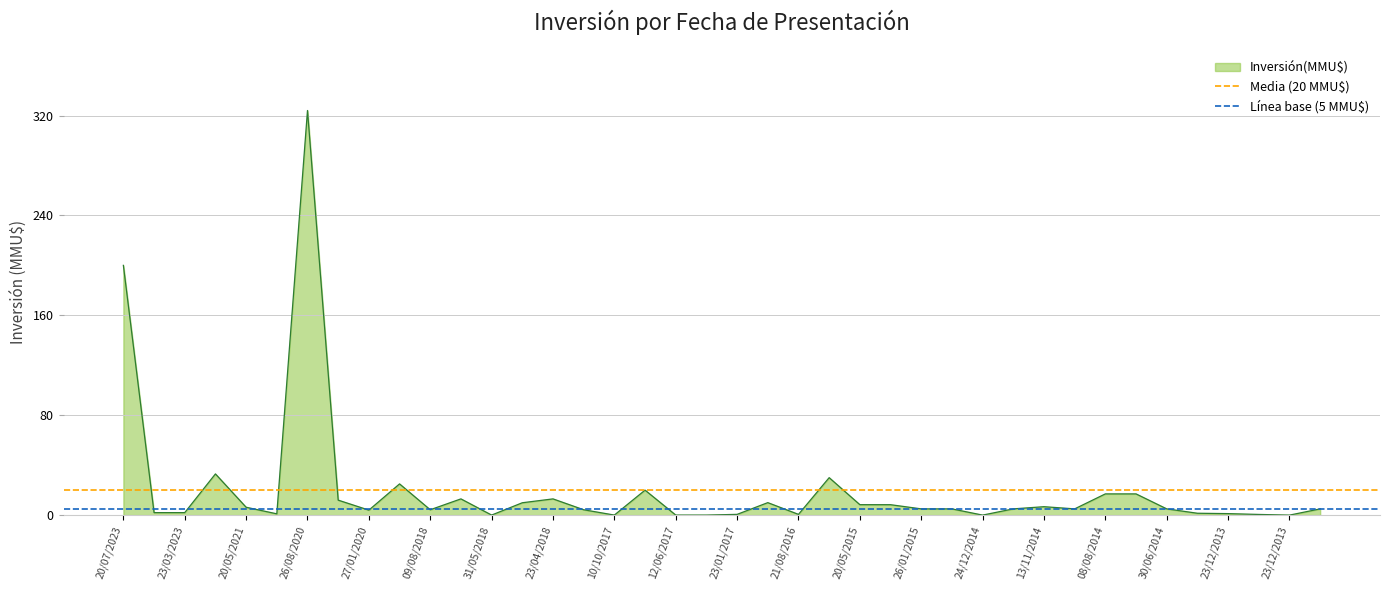

What is the label of the 1st point from the left?

20/07/2023